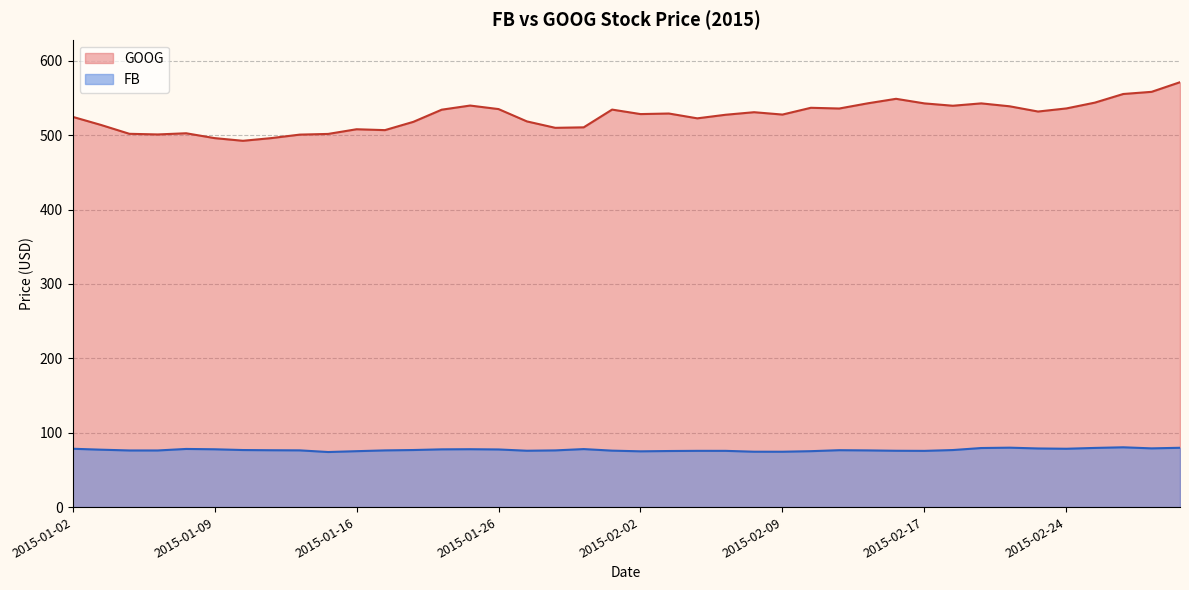

What is the label of the 21st point from the right?

2015-01-30